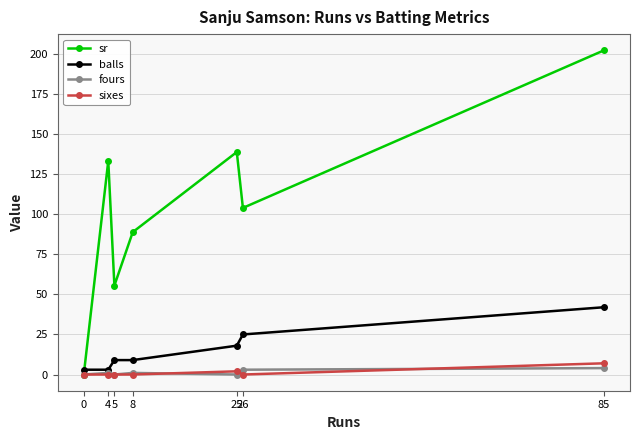

How many balls values are between 3 and 25?

6